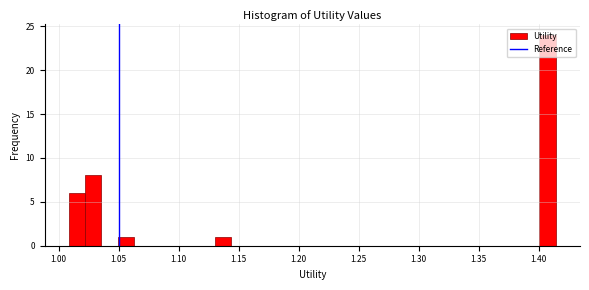

Read against the x-axis, roughly where is the centre of the tallest bar?

1.405